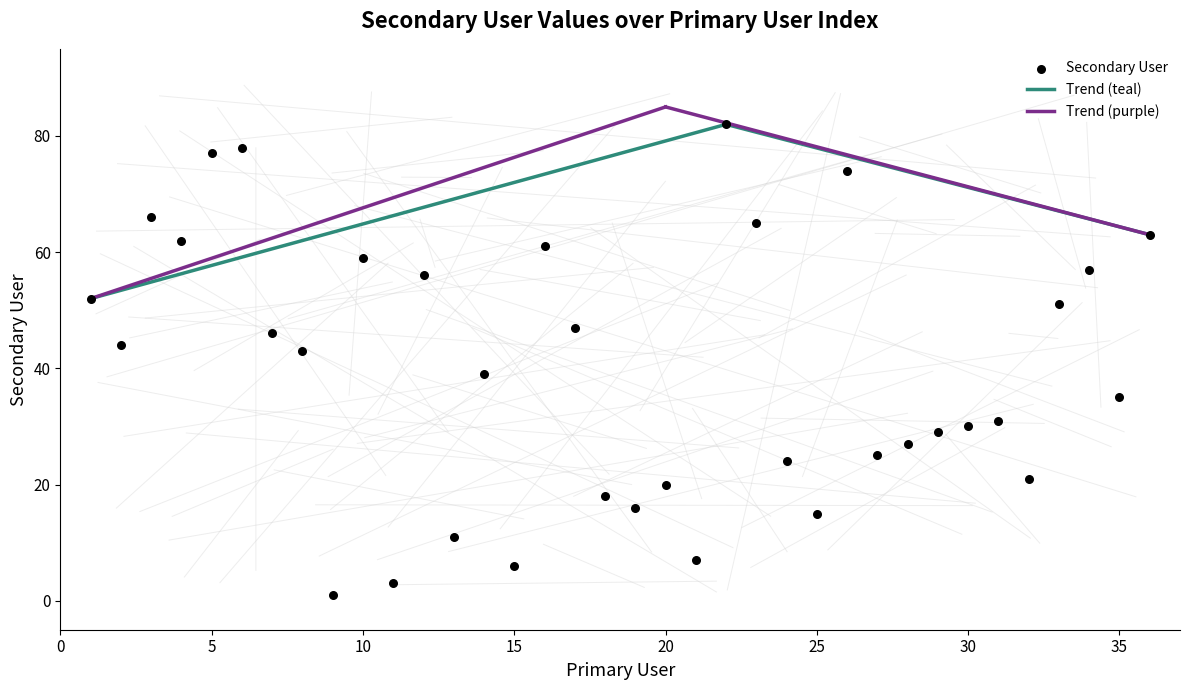

What is the range of X values (max minus min)?

35